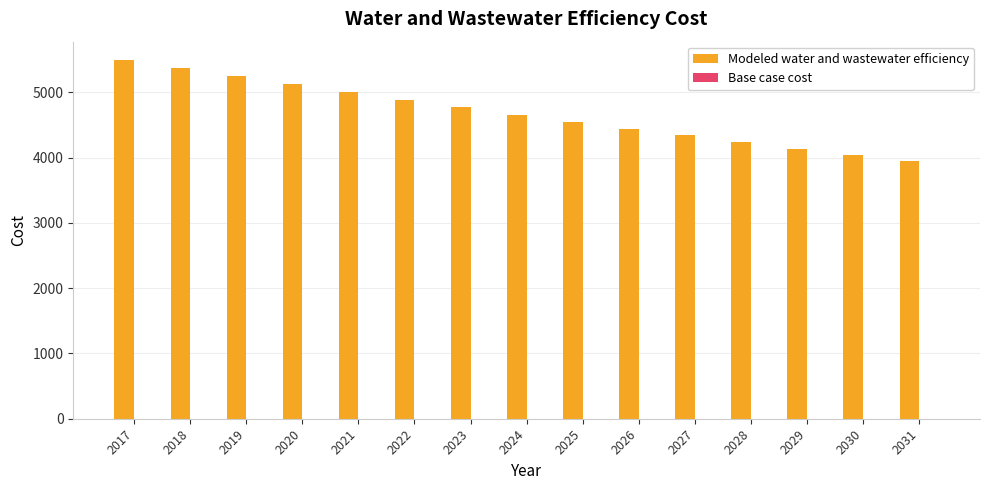

What is the difference between the maximum and minimum values?

1554.8